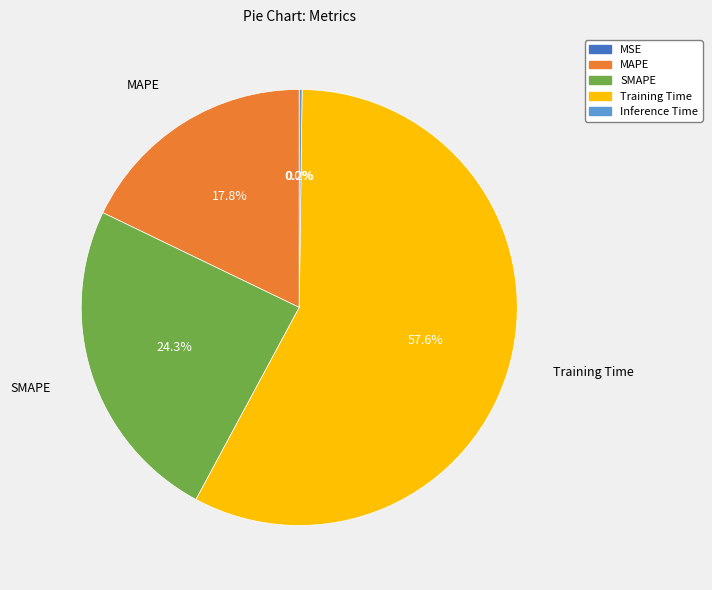

Which slice is the largest?

Training Time